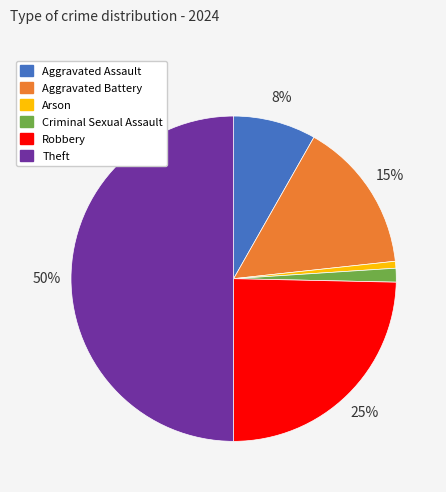

To the nearest percent, what is the difference between the largest and smallest slice percentages?

49%